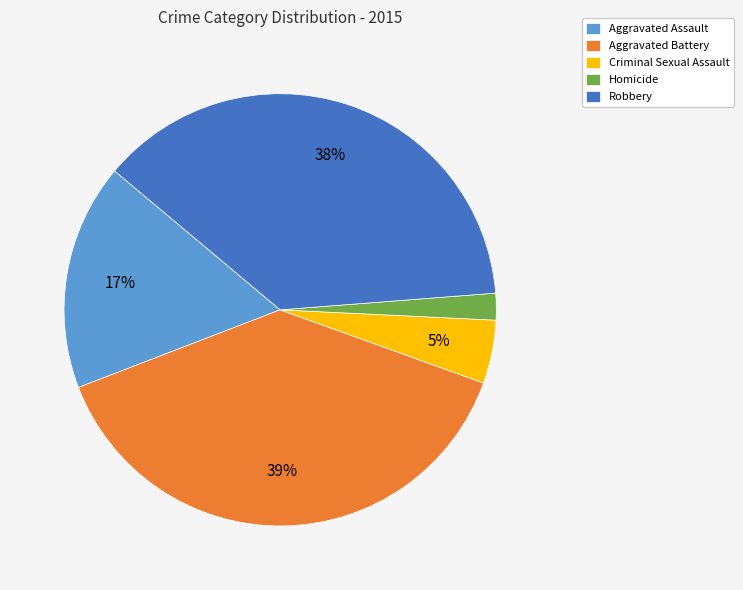

Count the number of slices in the pie.

5